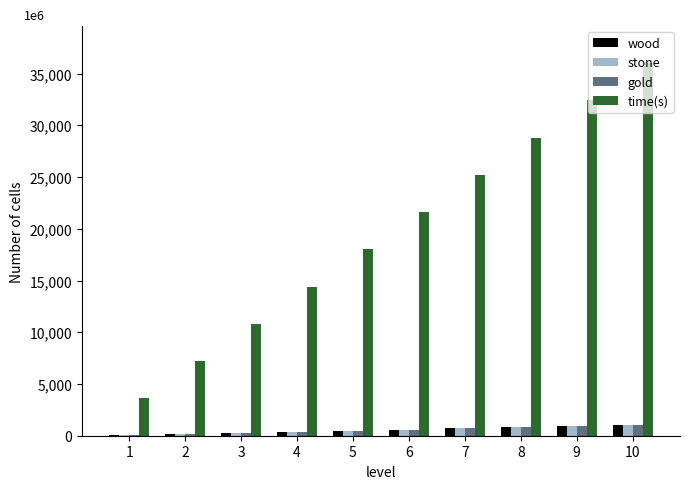

Which series has the largest range (max minus min)?

time(s)